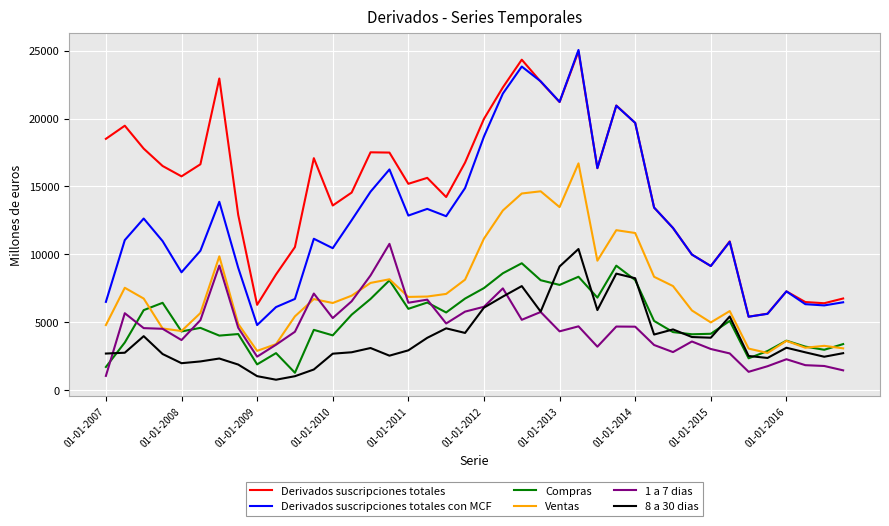

What is the sum of all 8 a 30 dias values?

157853